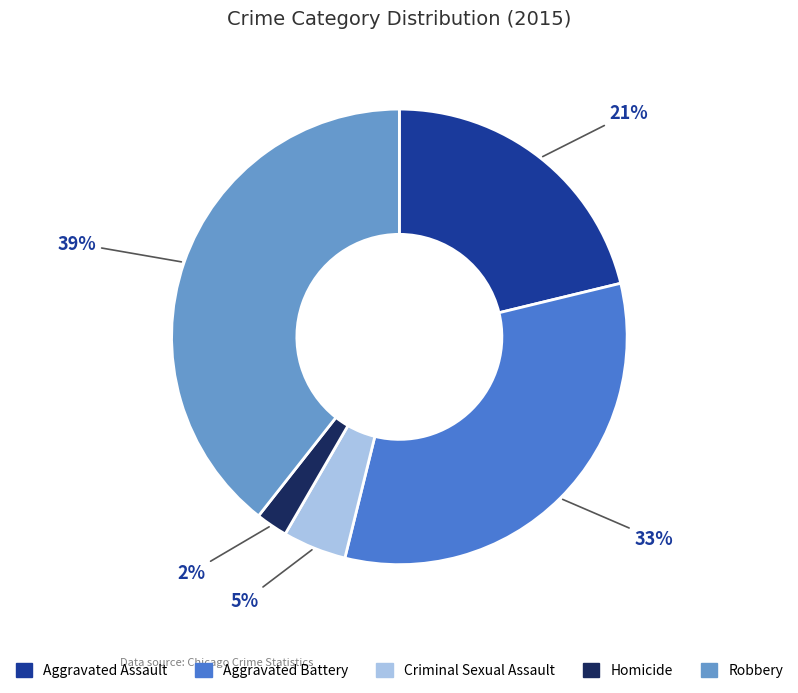

Rank the categories by value from lowest to highest.

Homicide, Criminal Sexual Assault, Aggravated Assault, Aggravated Battery, Robbery